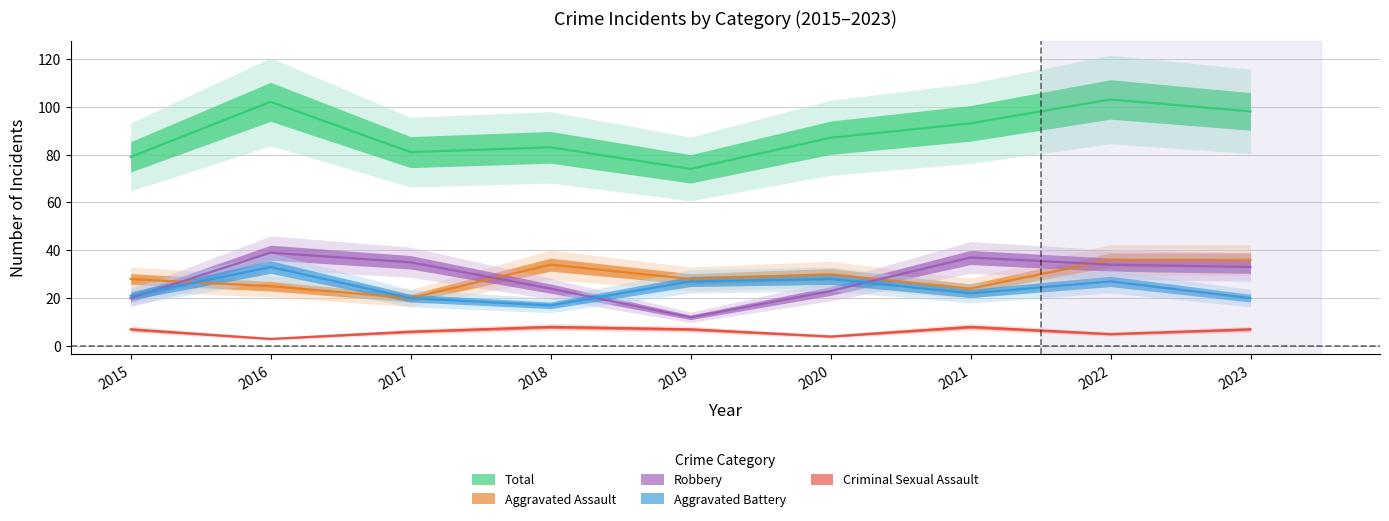

The Criminal Sexual Assault series shows 6 at 2017. True or false?

True